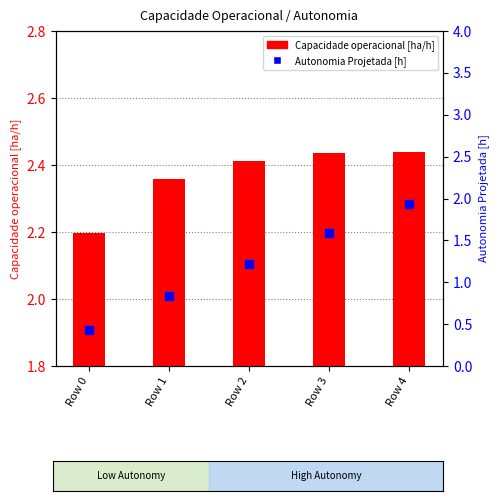

True or false: Autonomia Projetada [h] has a value of 1.2 at Row 2.

True